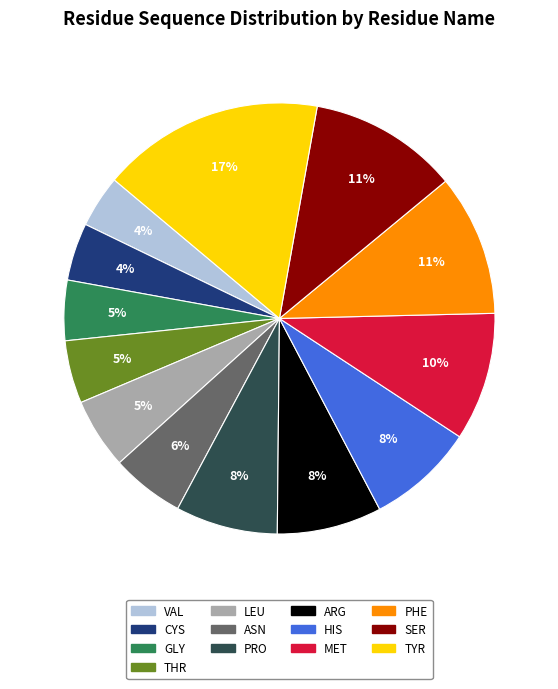

Between THR and PHE, which is larger?

PHE